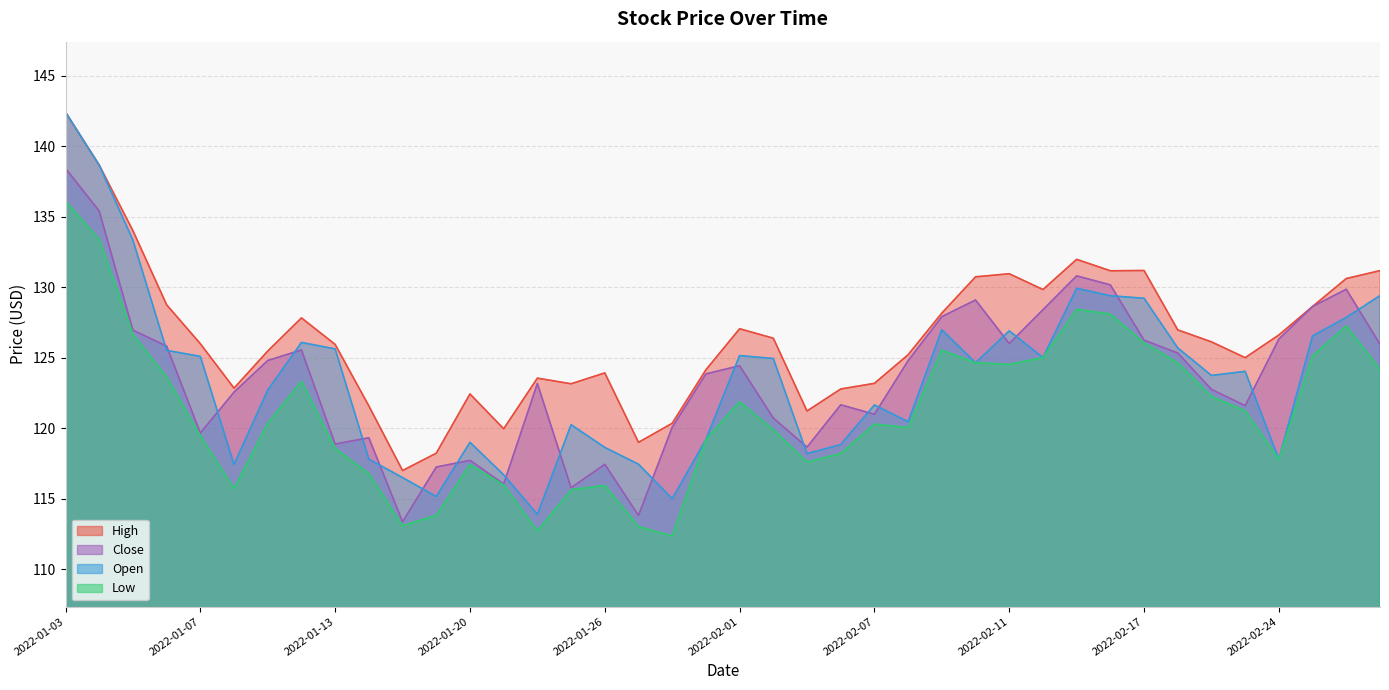

Rank the series at 2022-02-02 from lowest to highest value.

Low, Close, Open, High